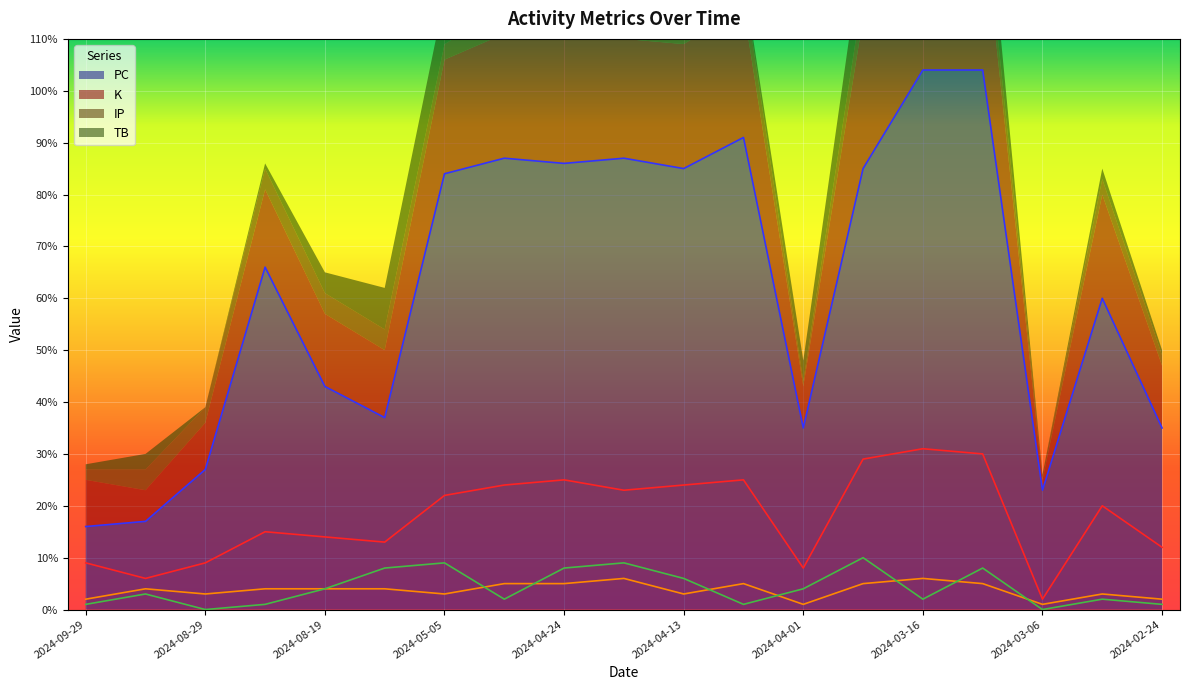

What is the sum of the PC values at 2024-08-29 and 2024-04-01?

62